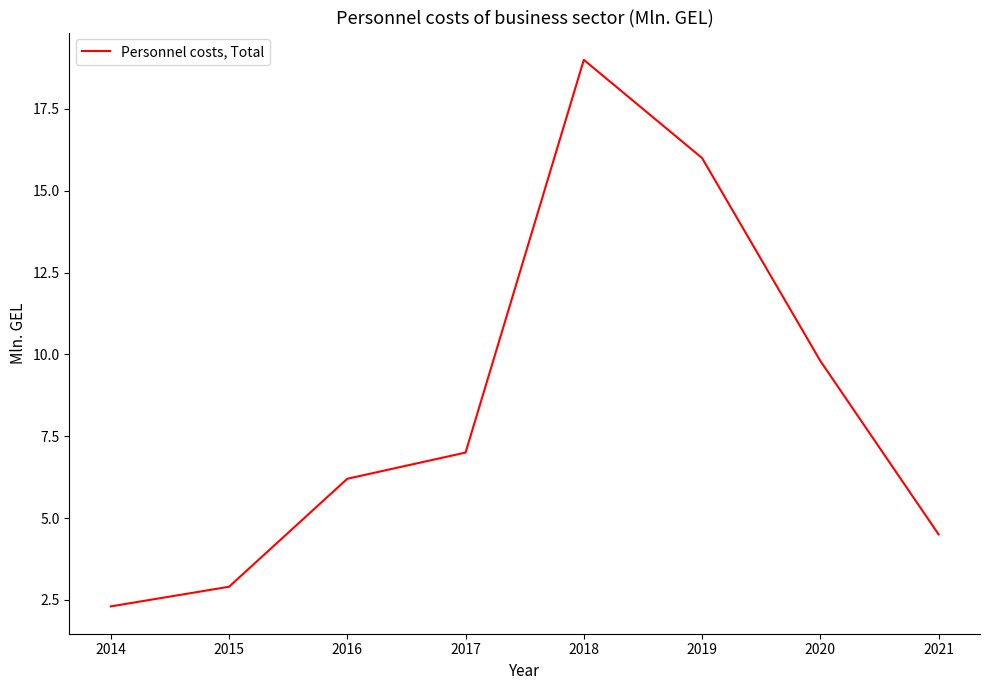

The chart shows a value of 3.5 at 2016. True or false?

False